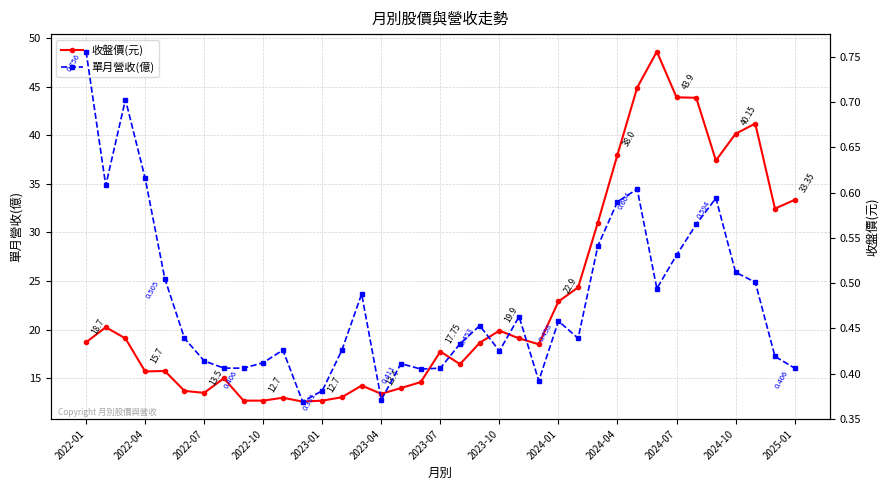

How many lines are shown in the chart?

2